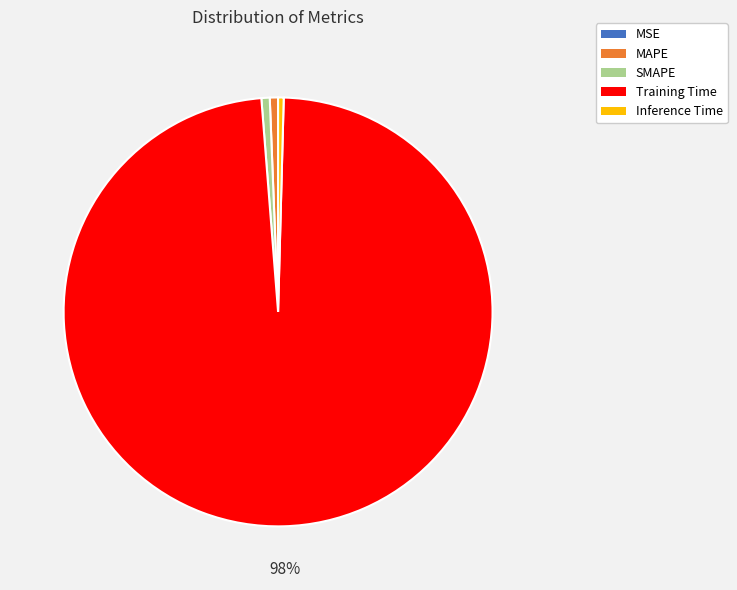

Does Training Time account for over 50% of the chart?

Yes